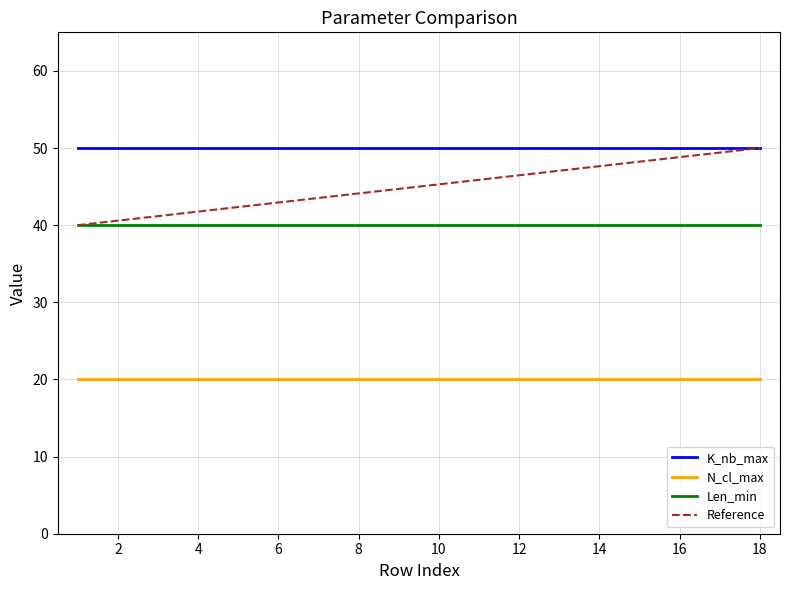

How many categories are shown in the chart?

18